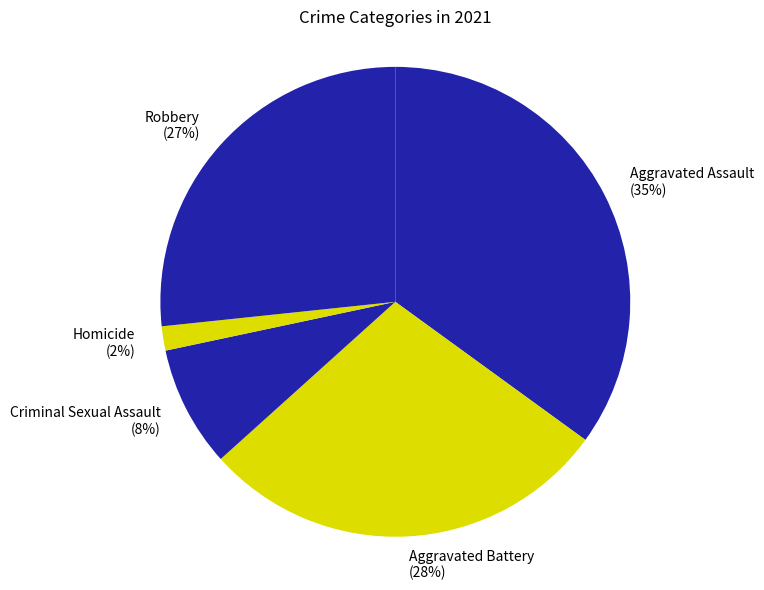

Between Aggravated Assault and Homicide, which is larger?

Aggravated Assault